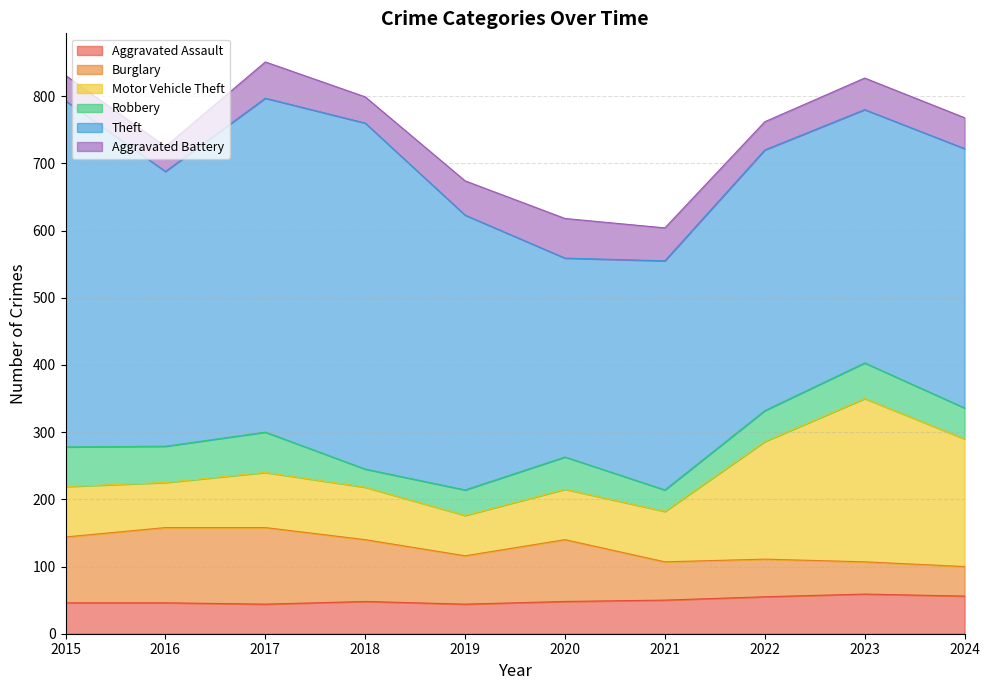

Which has a higher value, 2015 or 2016?

2015